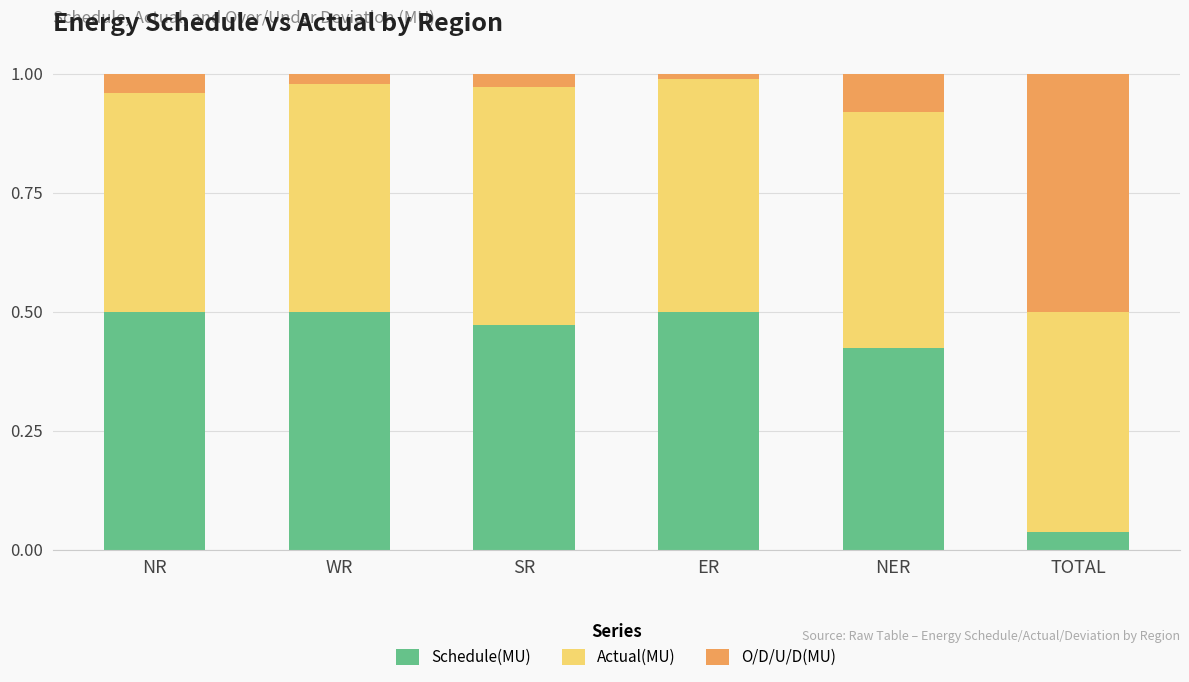

The value of Schedule(MU) at WR is 0.2. True or false?

False